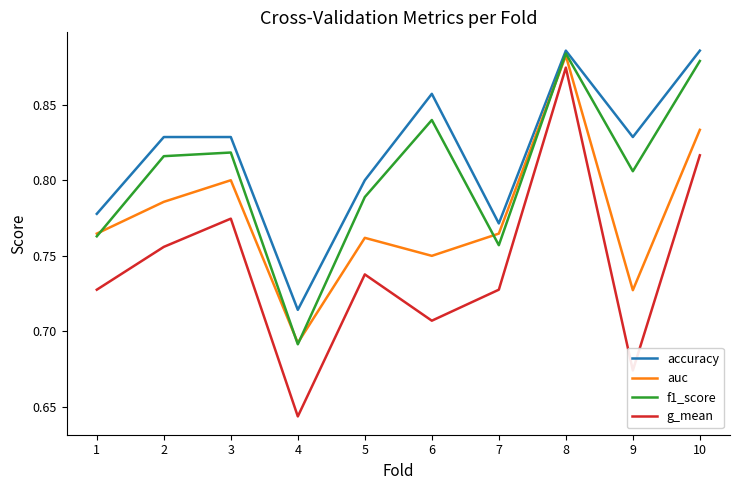

What is the difference between the g_mean values at 4 and 7?

0.1